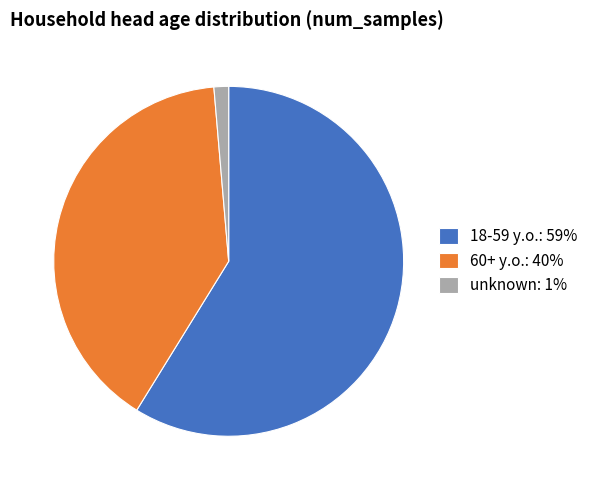

Do 60+ y.o. and unknown together represent more than half of the pie?

No